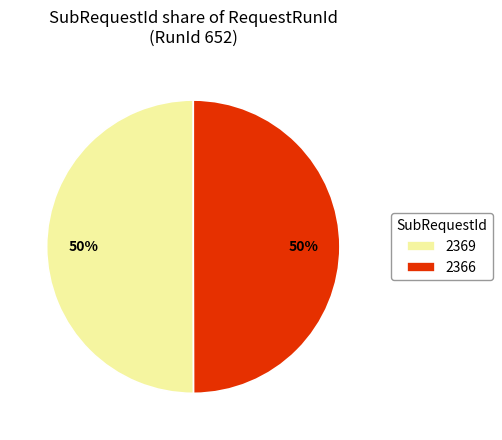

True or false: 2369 accounts for 50% of the total.

True